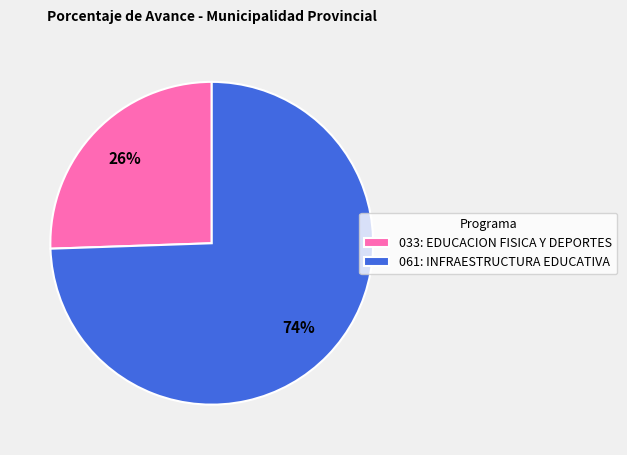

Is the sum of 033: EDUCACION FISICA Y DEPORTES and 061: INFRAESTRUCTURA EDUCATIVA greater than half?

Yes